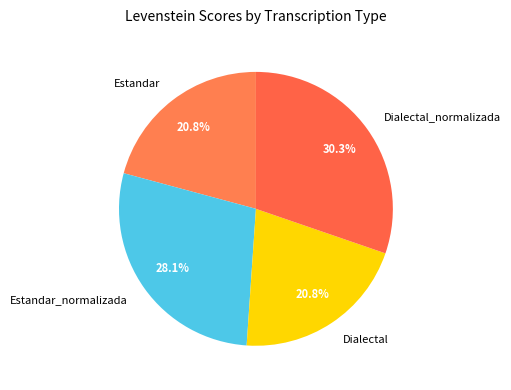

What percentage is NOT represented by Estandar?

79.2%